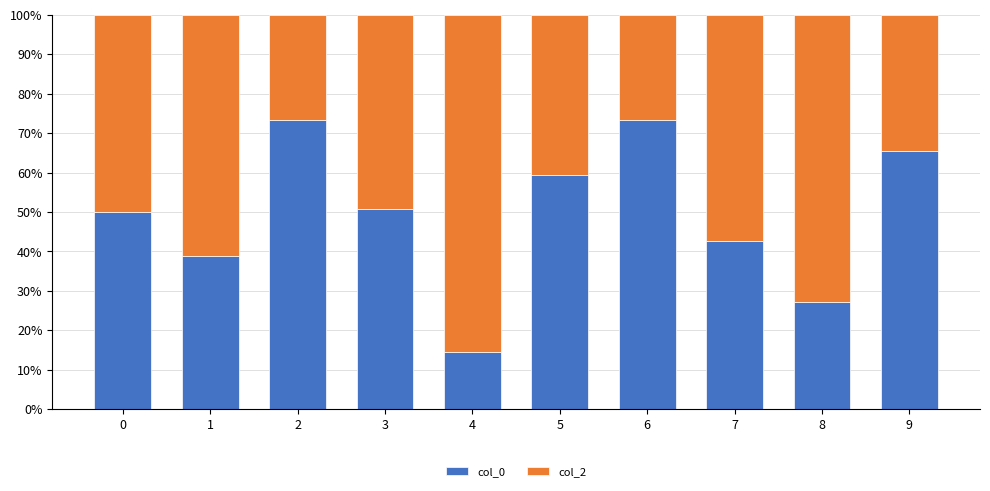

At which label does col_0 reach its minimum?

4